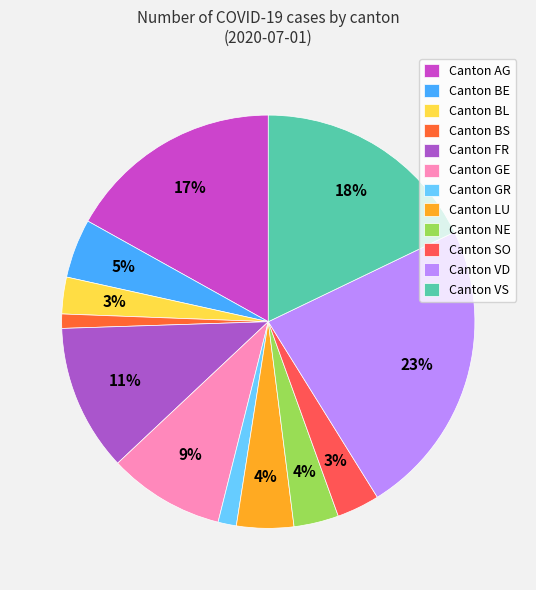

Which slice is the largest?

Canton VD